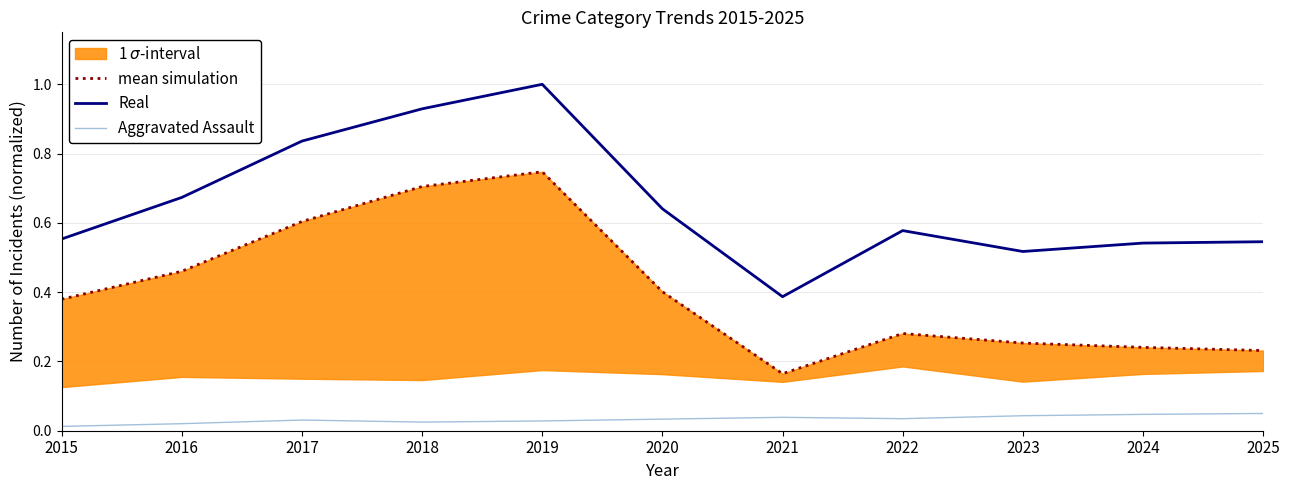

Which series has the largest range (max minus min)?

Real